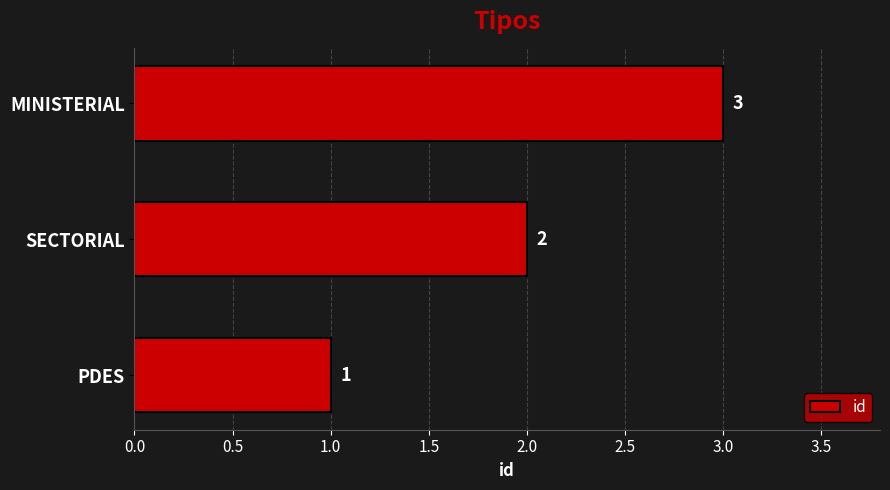

Which category has the highest value across all series?

MINISTERIAL